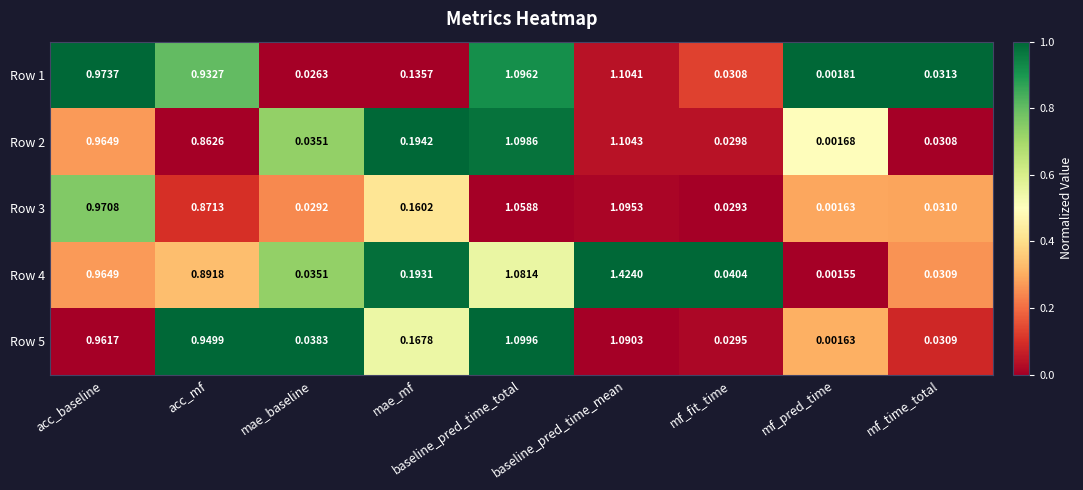

Which category has the lowest value in the Row 3 series?

mf_pred_time